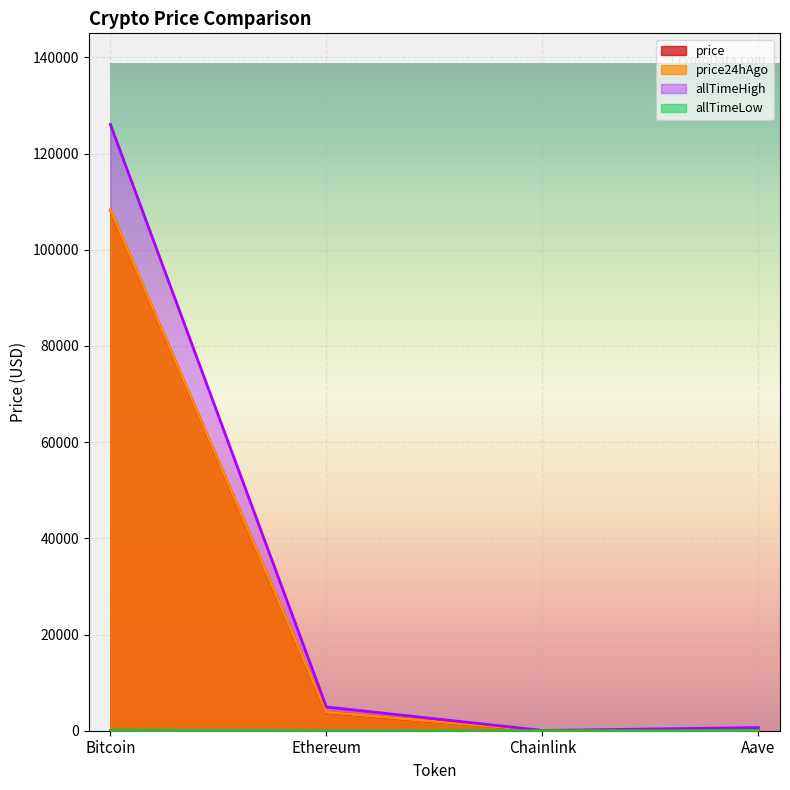

Reading left to right, extract all data points from this chart.

price: 108256.0	3826.5	17.3	217.8
price24hAgo: 108325.0	3864.9	17.6	218.4
allTimeHigh: 126080.0	4946.1	52.7	661.7
allTimeLow: 67.8	0.4	0.1	26.0